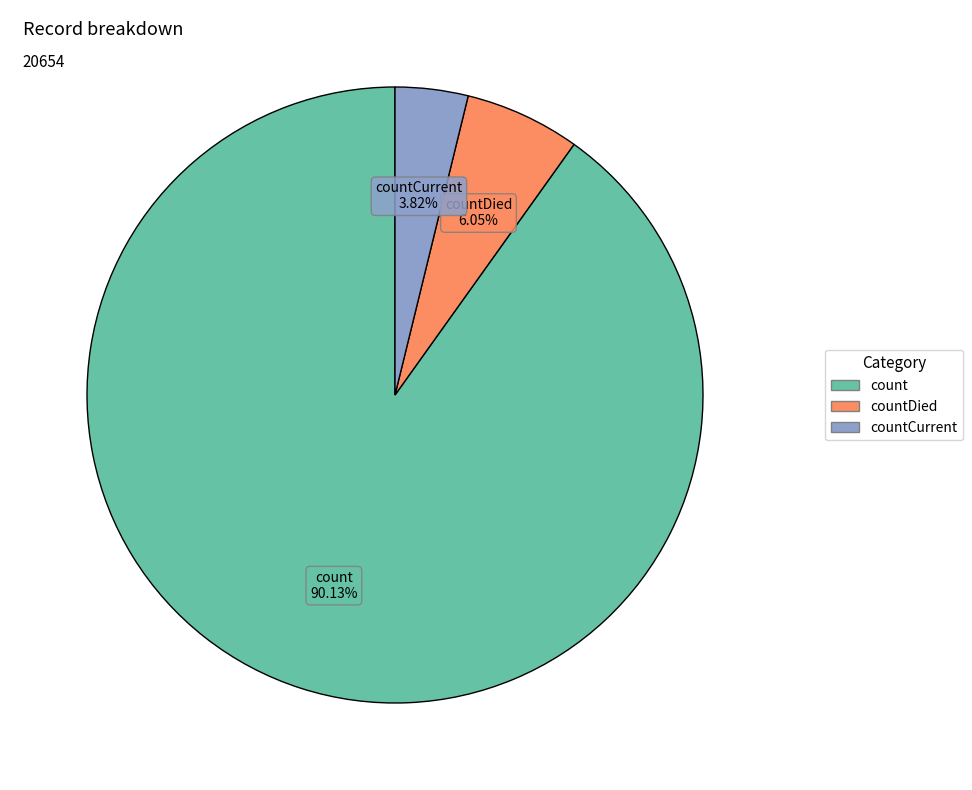

Is there a majority slice in this chart?

Yes